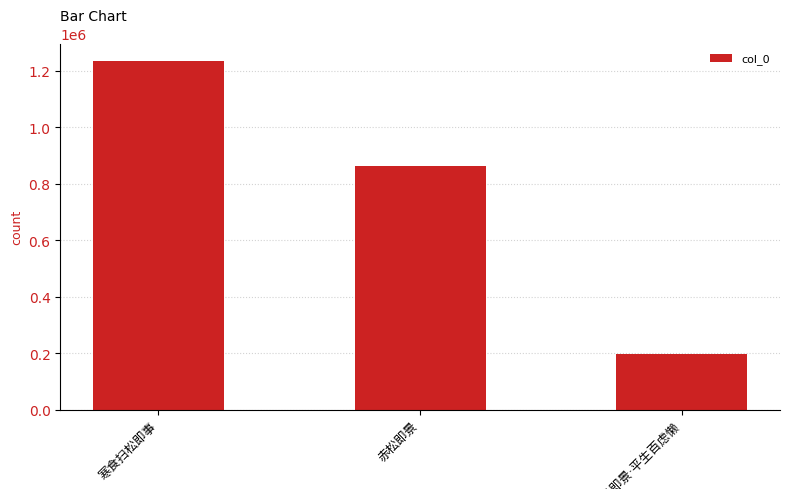

What is the difference between the maximum and second lowest values?

372113